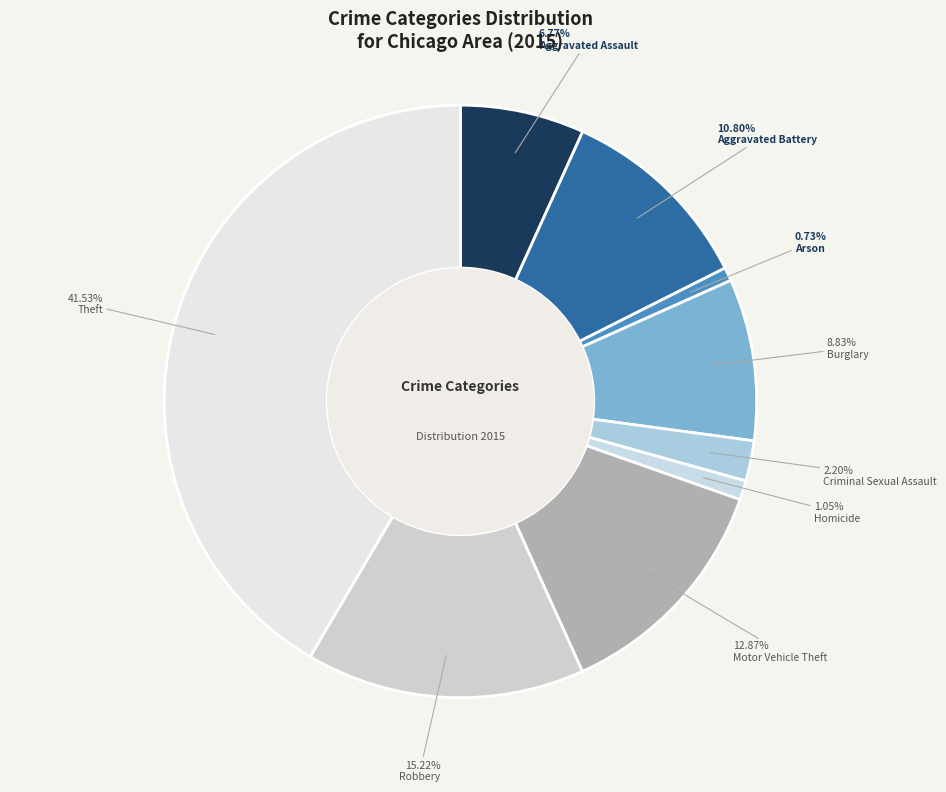

Rank the categories by value from highest to lowest.

Theft, Robbery, Motor Vehicle Theft, Aggravated Battery, Burglary, Aggravated Assault, Criminal Sexual Assault, Homicide, Arson